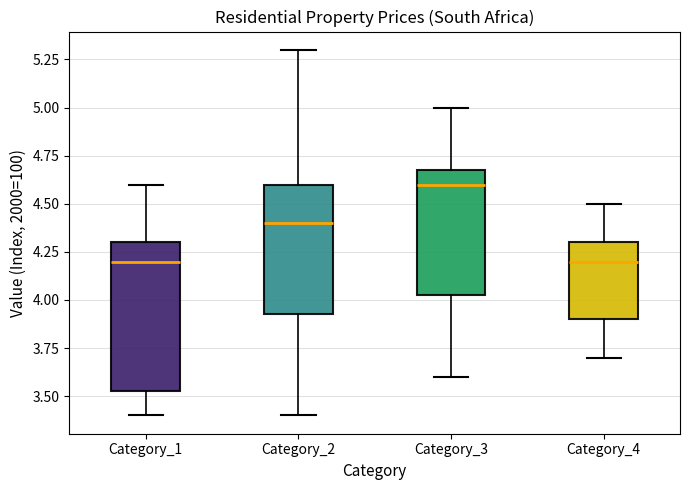

Which box is the tallest, from its lower edge to its upper edge?

Category_1